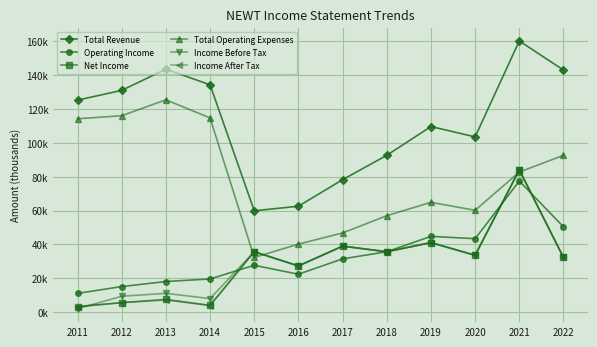

Where is the first local minimum for Income After Tax?

2014